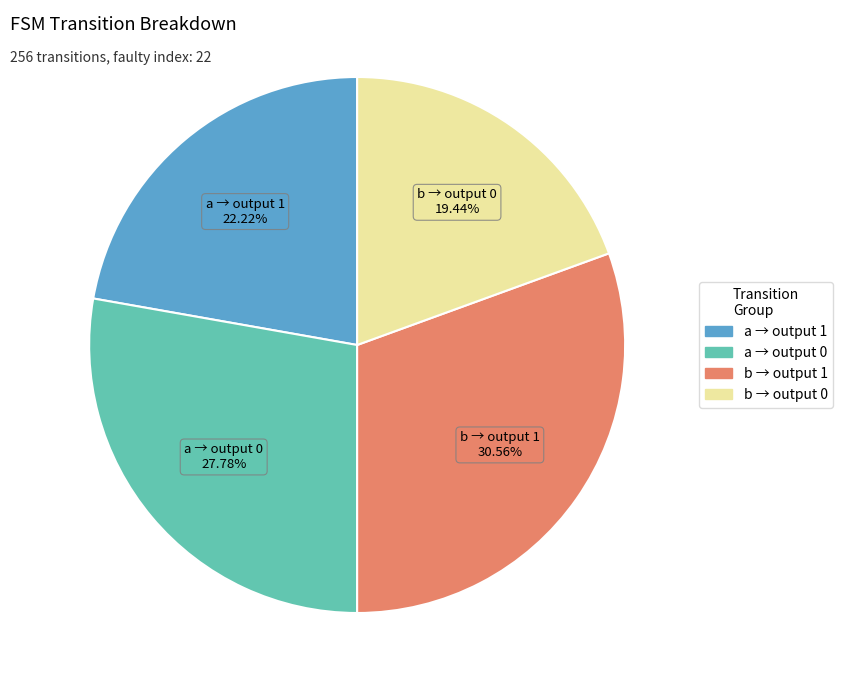

Which category has the smallest portion of the pie?

b → output 0